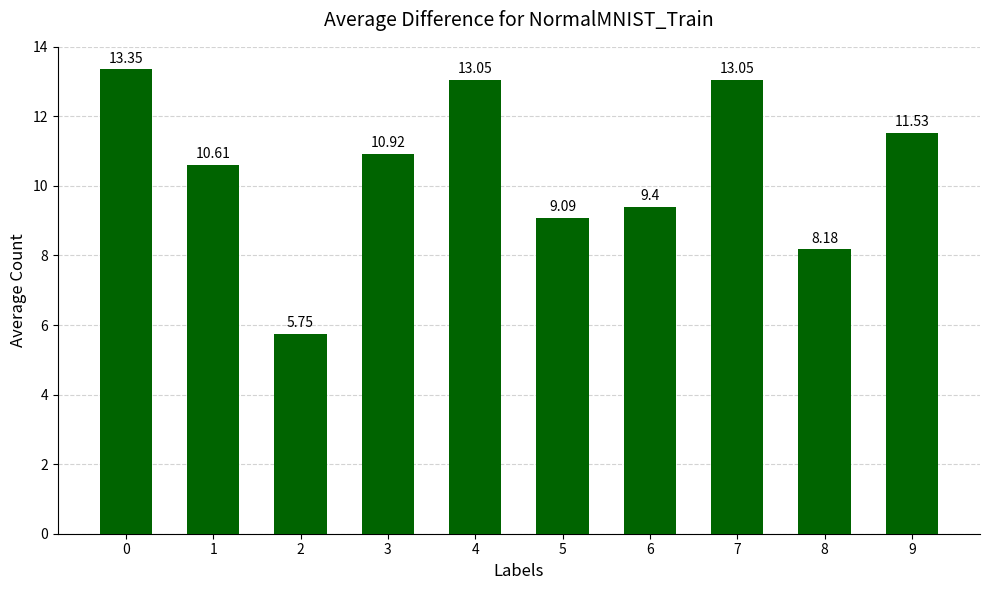

How many data points are less than 10?

4